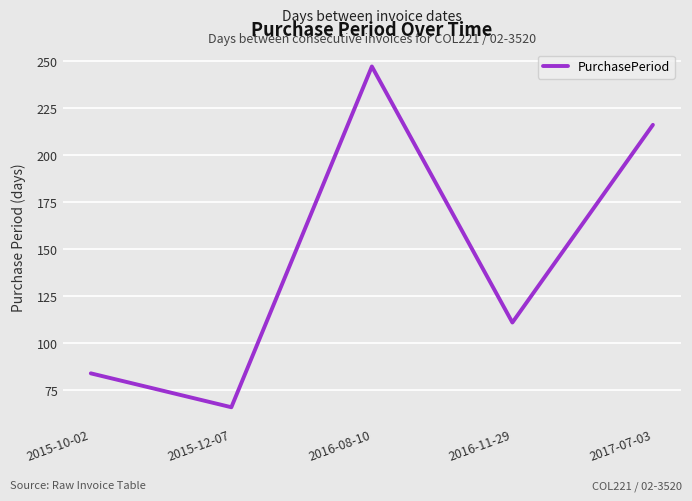

What position from the left is 2017-07-03?

5